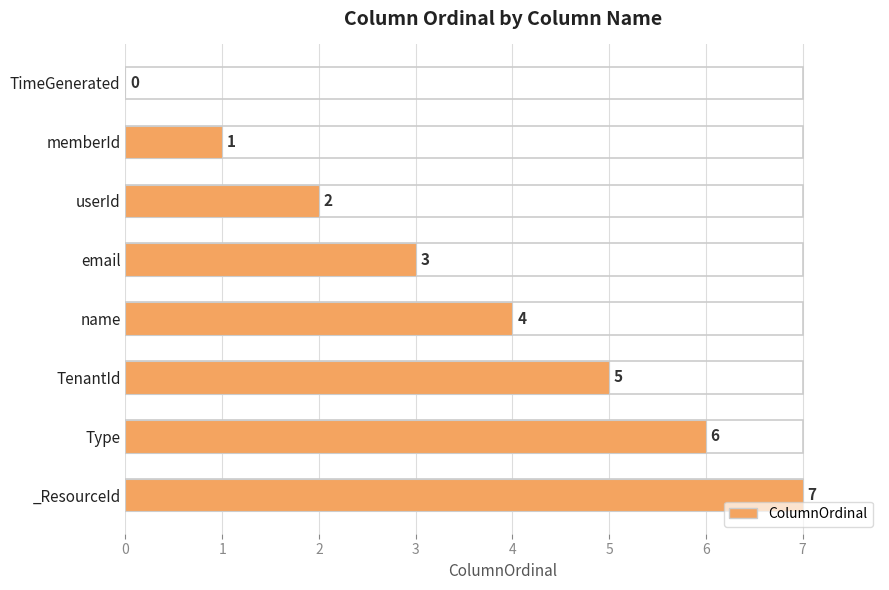

What is the change in value from email to _ResourceId?

+4